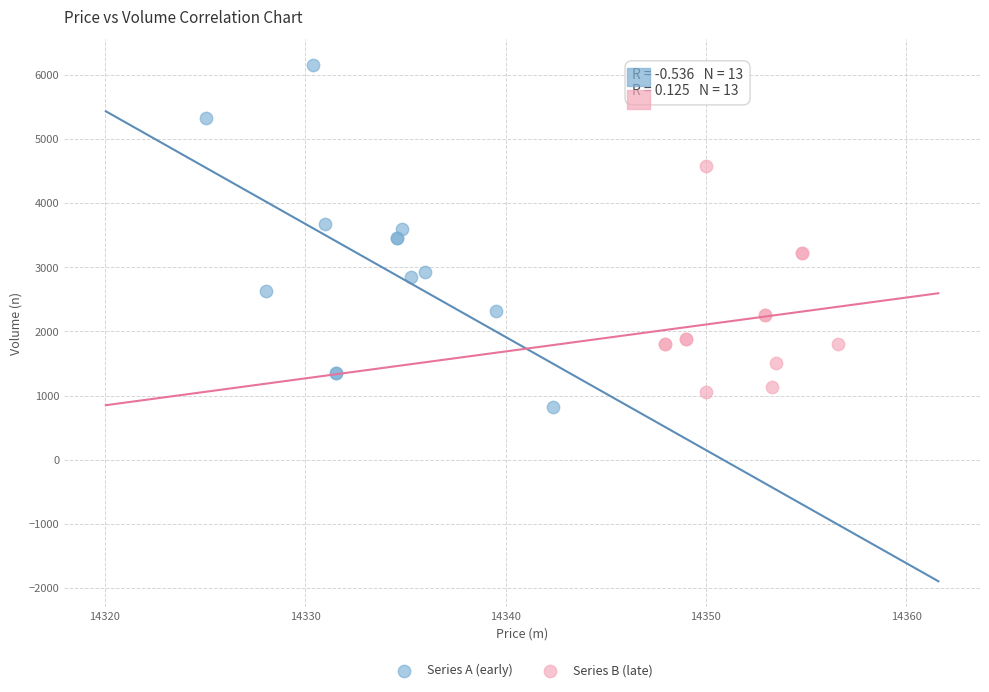

Which series has the largest Y range (max minus min)?

Series A (early)